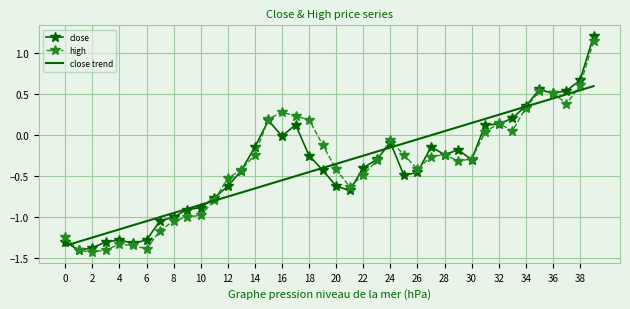

True or false: high and close cross at least once.

True